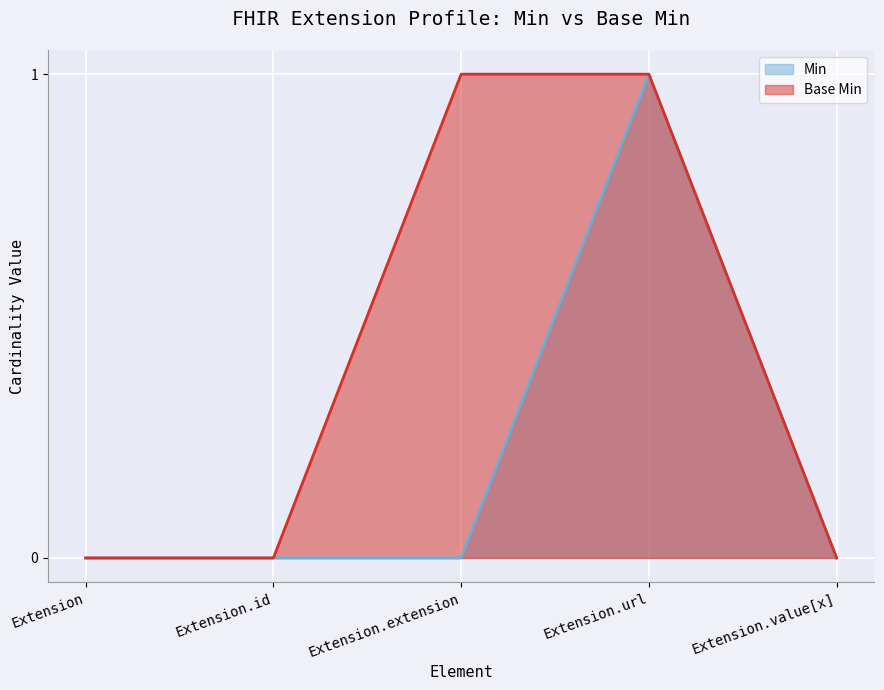

How many lines are shown in the chart?

2